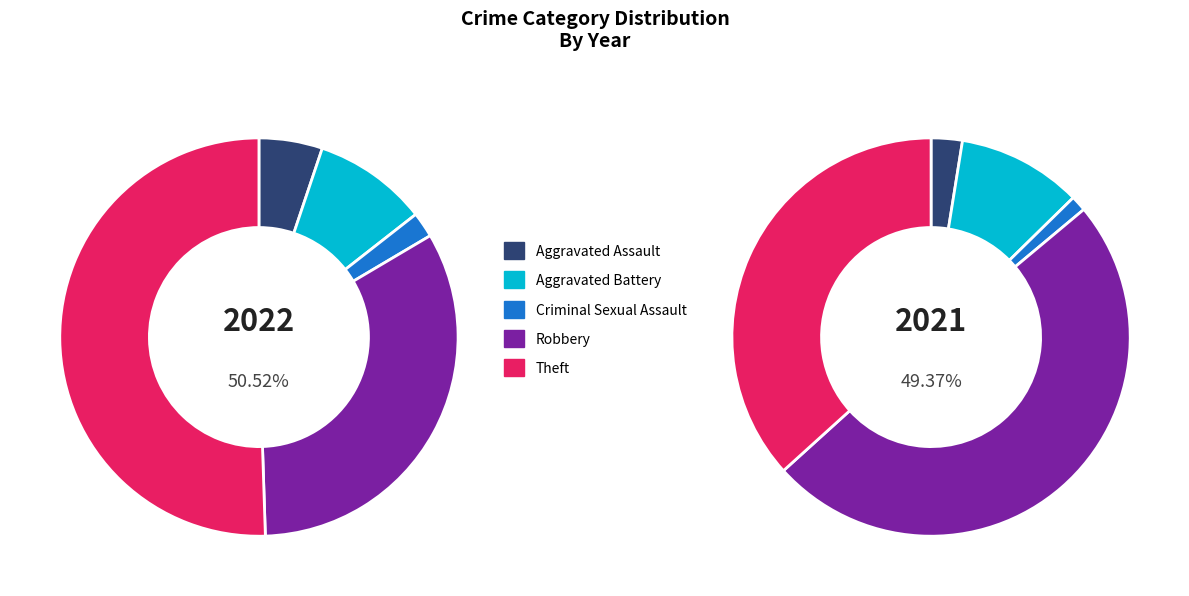

Which slice is the smallest?

Criminal Sexual Assault